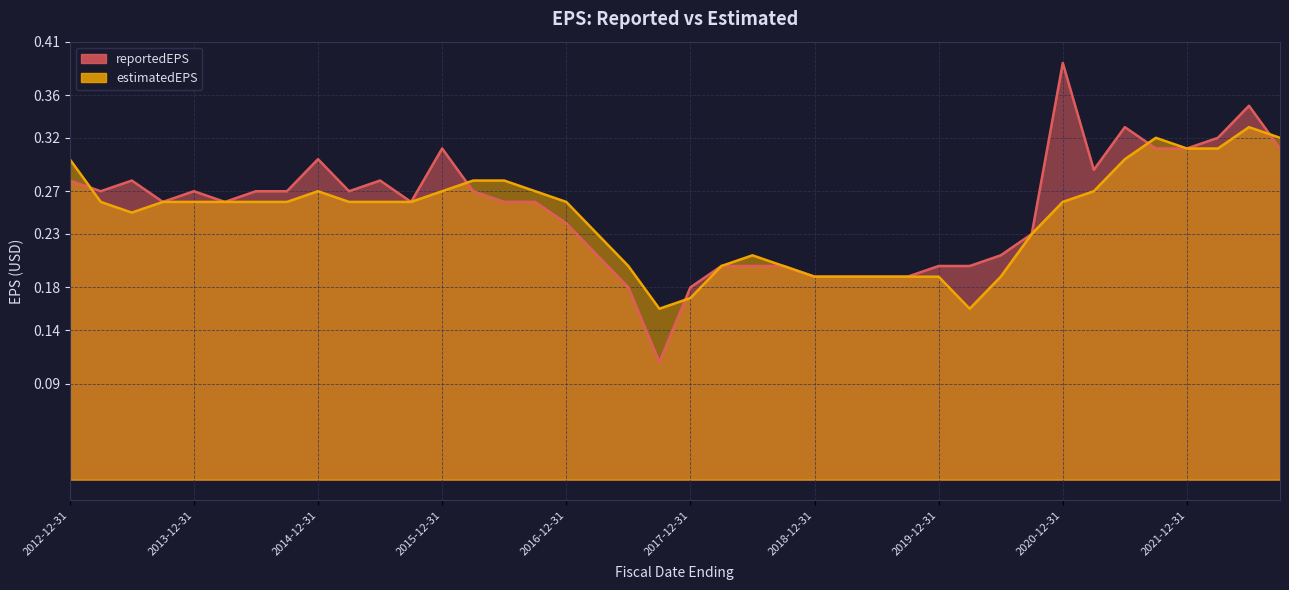

Which category has the lowest value in the reportedEPS series?

2017-09-30